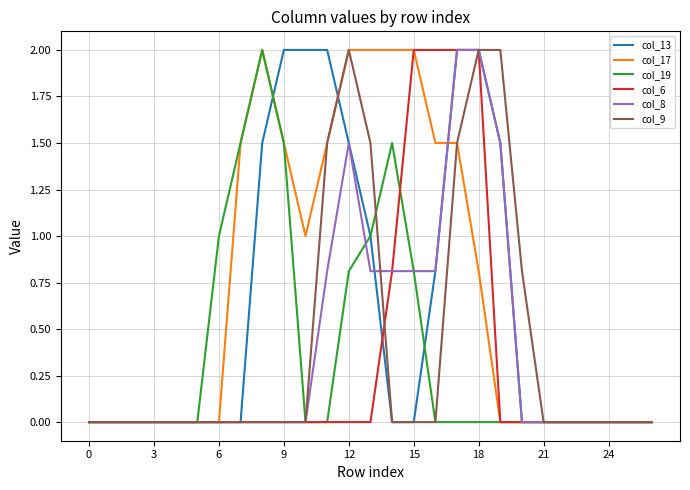

What is the maximum value shown in the chart?

2.0